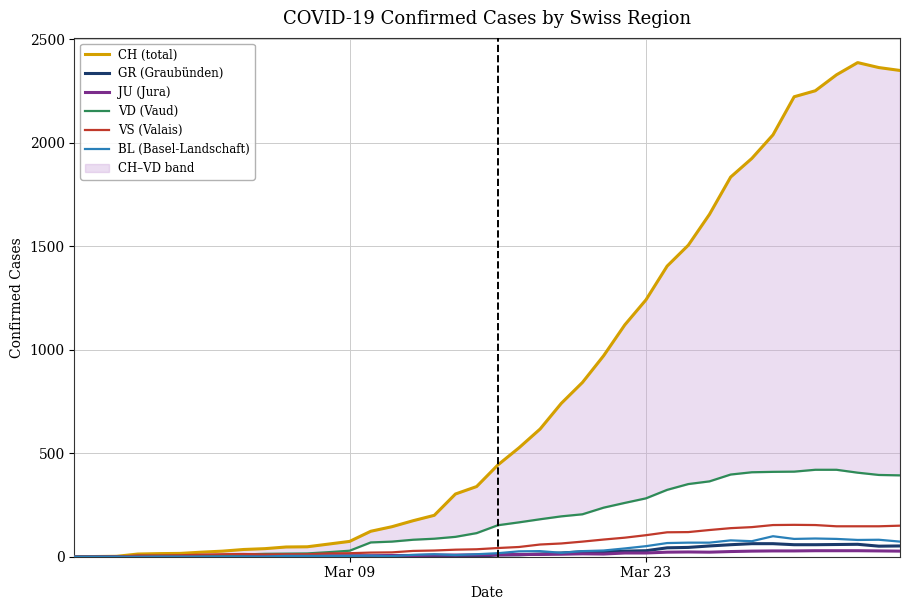

What is the maximum value for GR (Graubünden)?

63